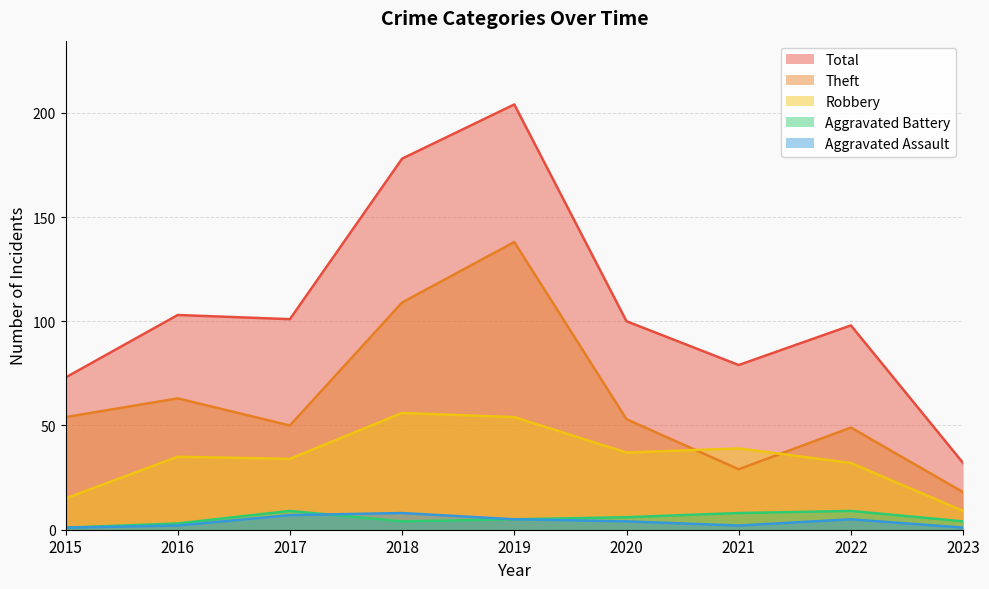

Rank the series by their maximum value, from lowest to highest.

Aggravated Assault, Aggravated Battery, Robbery, Theft, Total